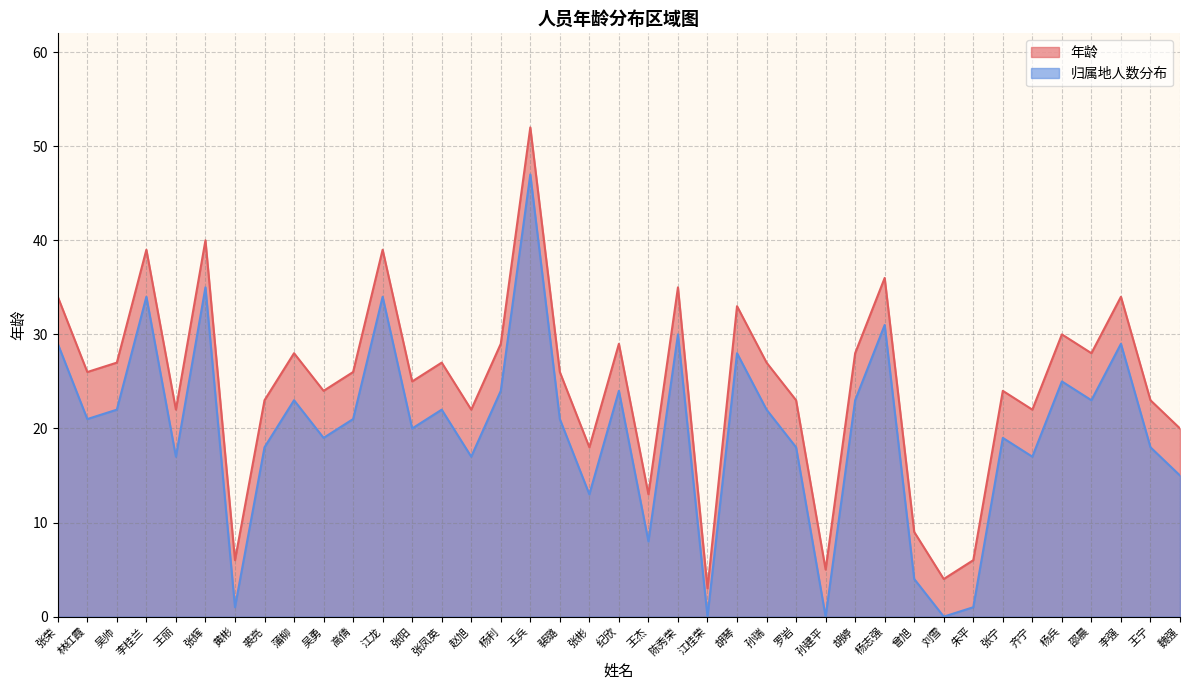

How many values in the 归属地人数分布 series are below 21?

18